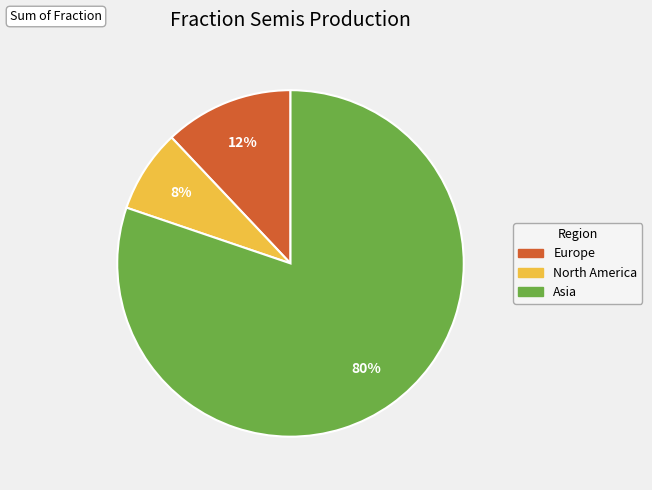

To the nearest percent, what is the average slice percentage?

33%